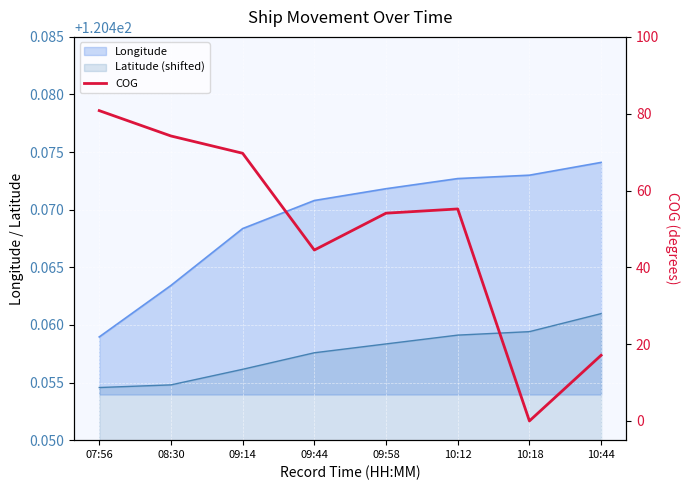

What is the change in value from 09:14 to 10:18?

-69.7